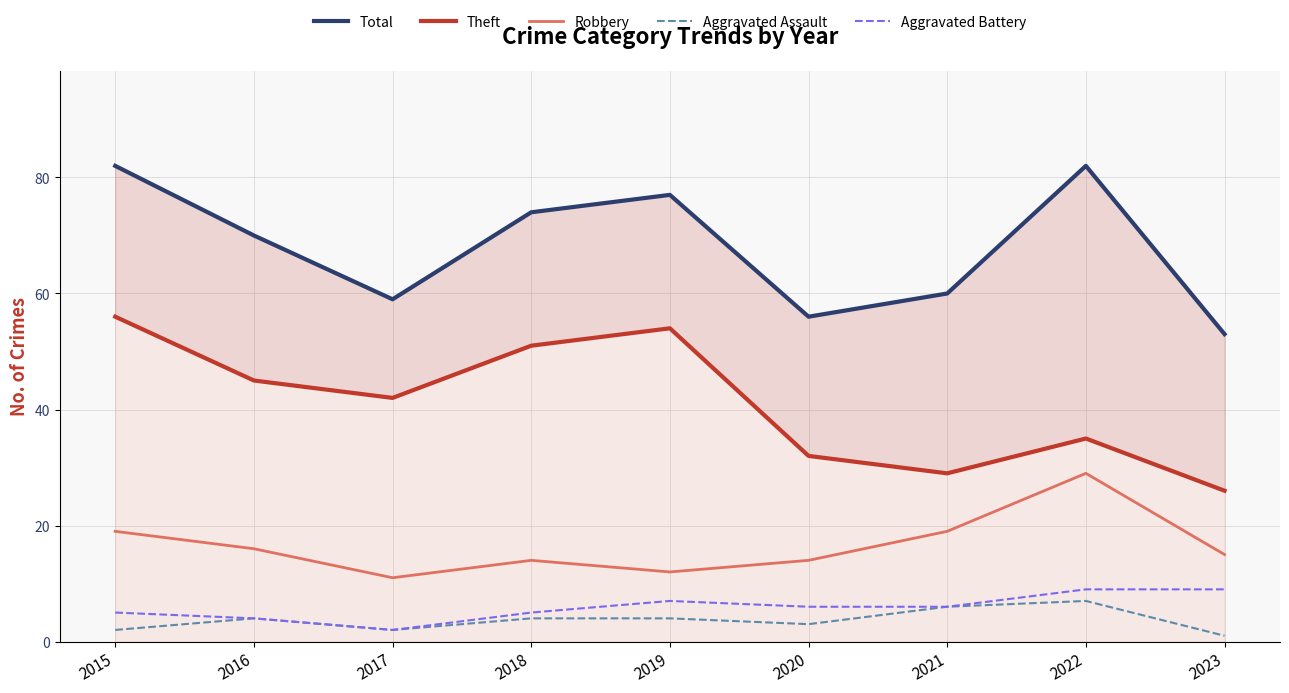

Where is Robbery nearest to the value 20?

2015